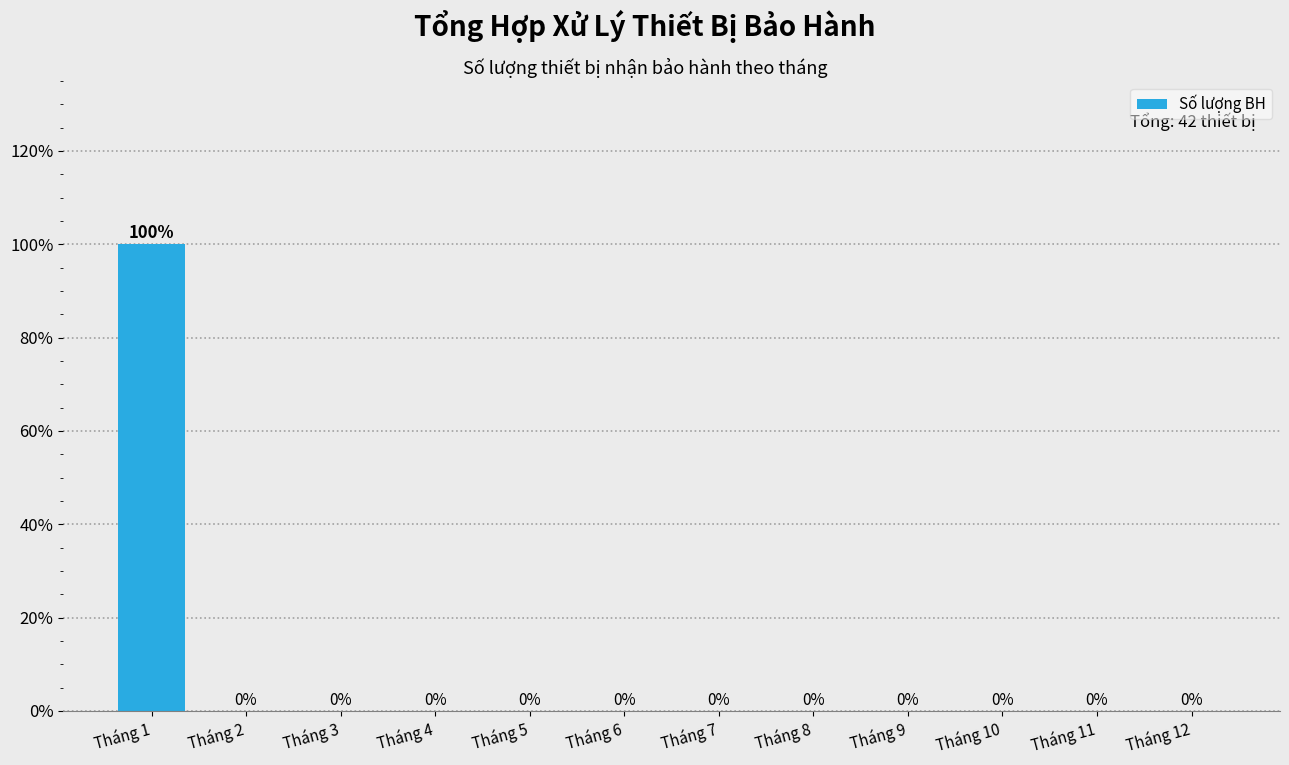

Reading left to right, extract all data points from this chart.

Tháng 1=100	Tháng 2=0	Tháng 3=0	Tháng 4=0	Tháng 5=0	Tháng 6=0	Tháng 7=0	Tháng 8=0	Tháng 9=0	Tháng 10=0	Tháng 11=0	Tháng 12=0